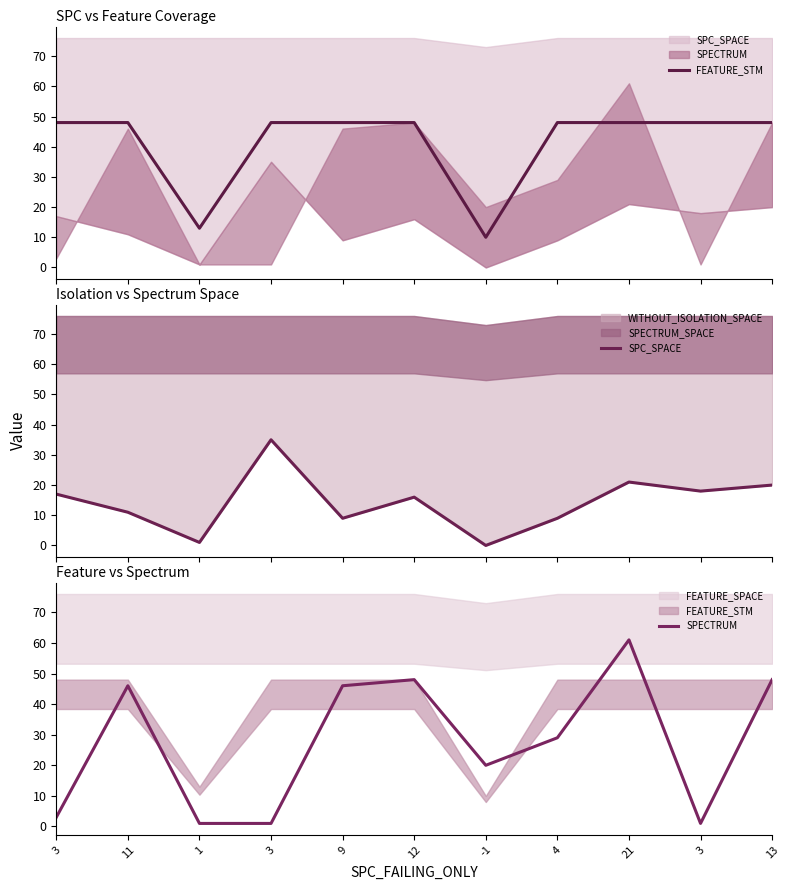

At which category is the sum across all series the highest?

21